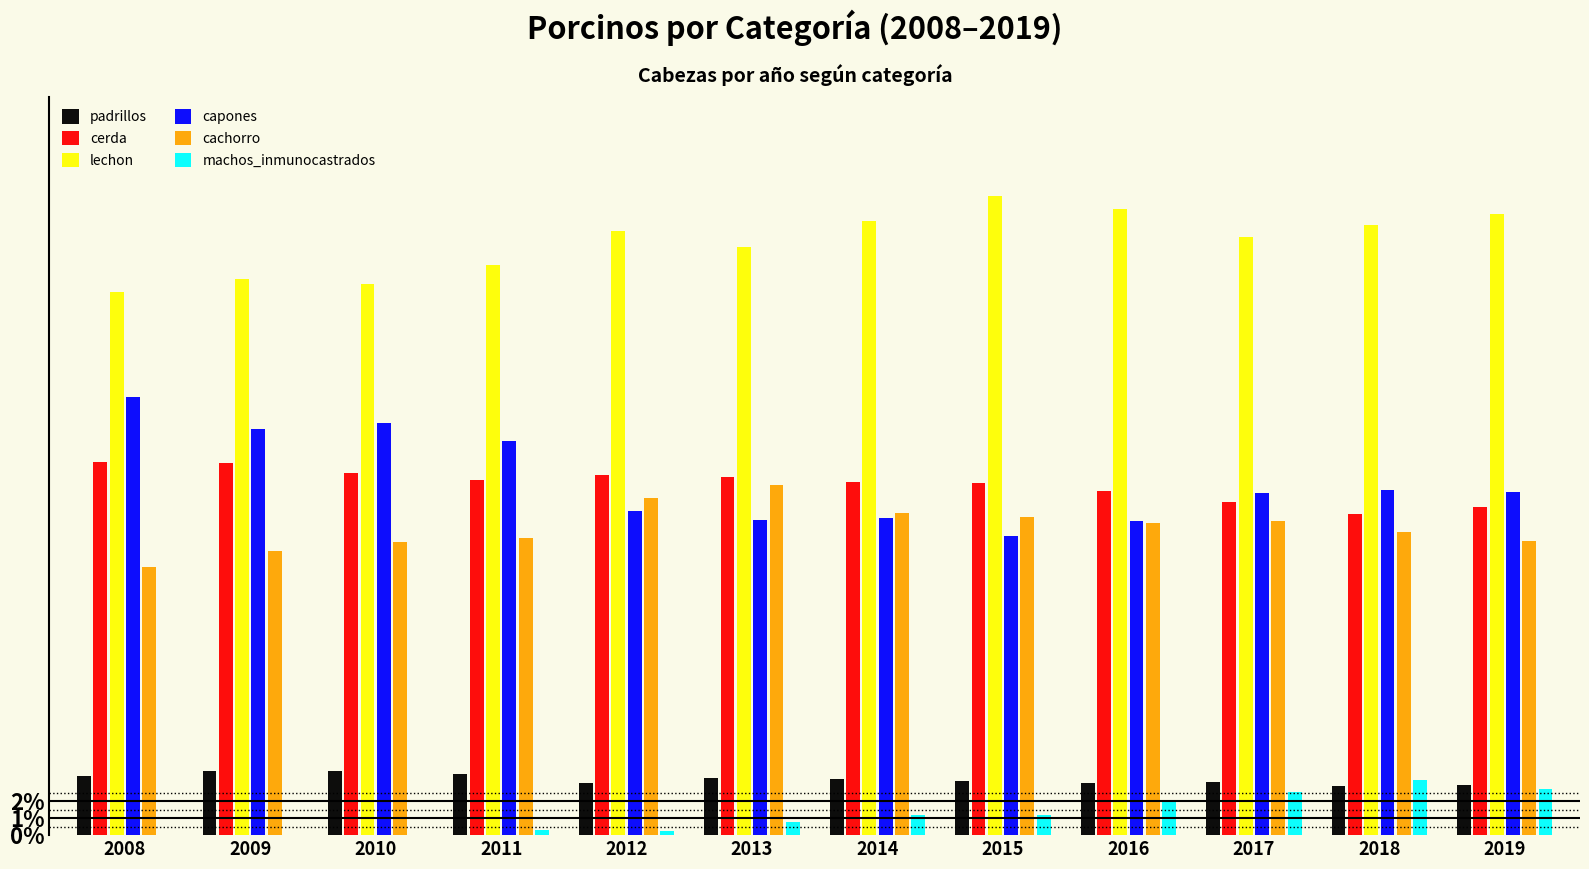

What is the greatest value displayed?

38.0